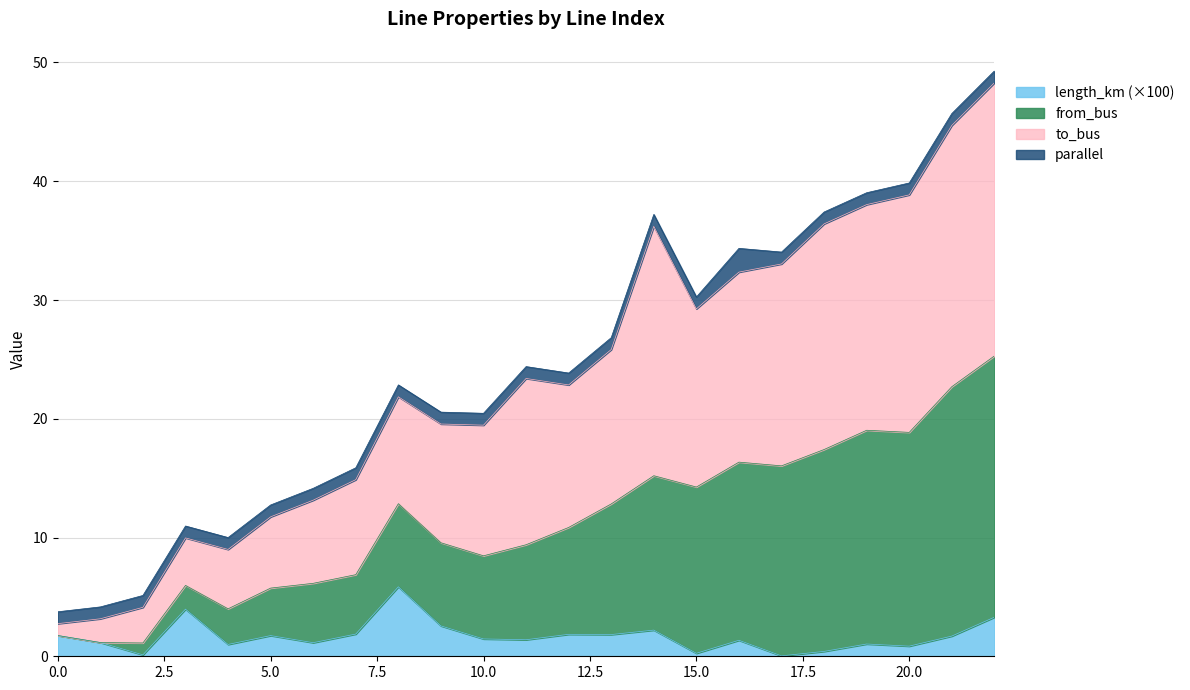

What is the maximum value for length_km (×100)?

5.9